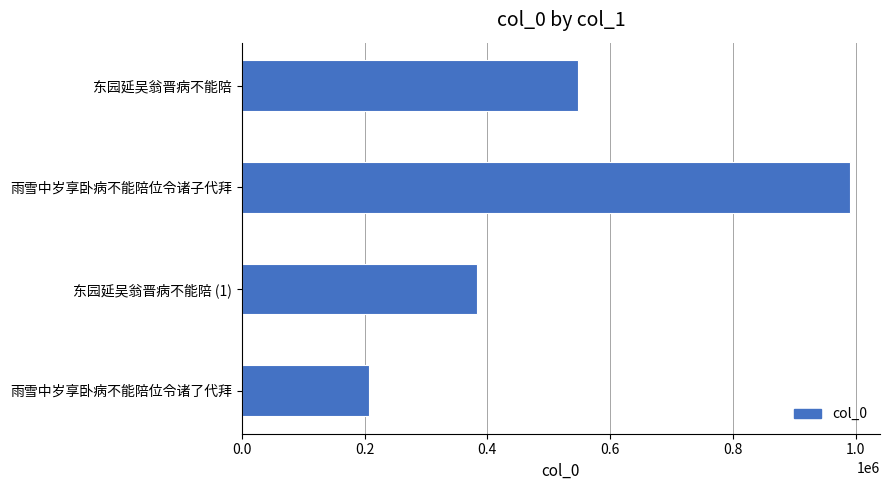

List the labels in order of value, largest first.

雨雪中岁享卧病不能陪位令诸子代拜, 东园延吴翁晋病不能陪, 东园延吴翁晋病不能陪 (1), 雨雪中岁享卧病不能陪位令诸了代拜